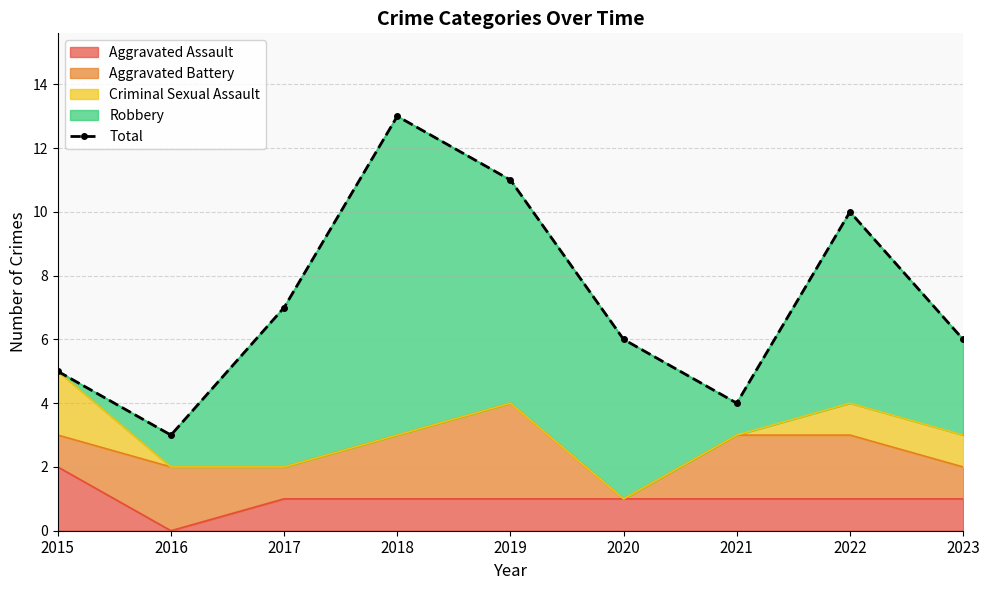

What is the greatest value displayed?

13